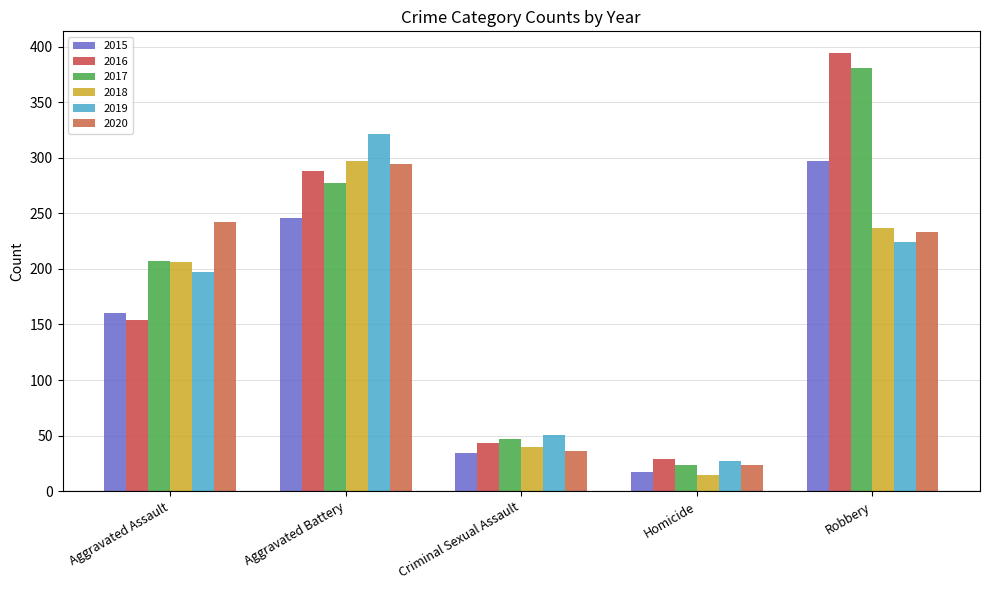

What is the difference between the maximum and minimum values in the 2016 series?

365